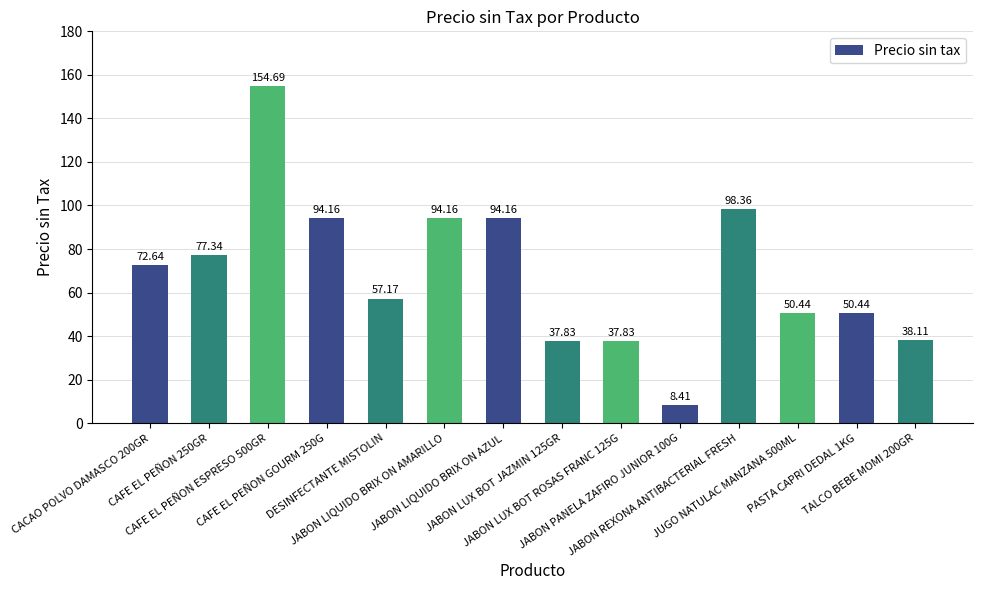

Between CAFE EL PEÑON ESPRESO 500GR and CACAO POLVO DAMASCO 200GR, which is larger?

CAFE EL PEÑON ESPRESO 500GR